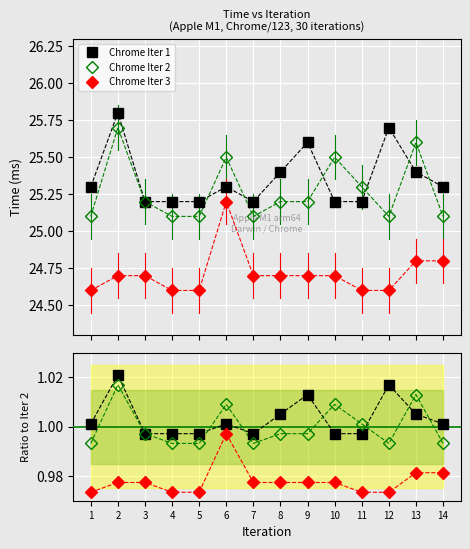

True or false: Chrome Iter 3 and Iter 3 / Iter 2 cross at least once.

False